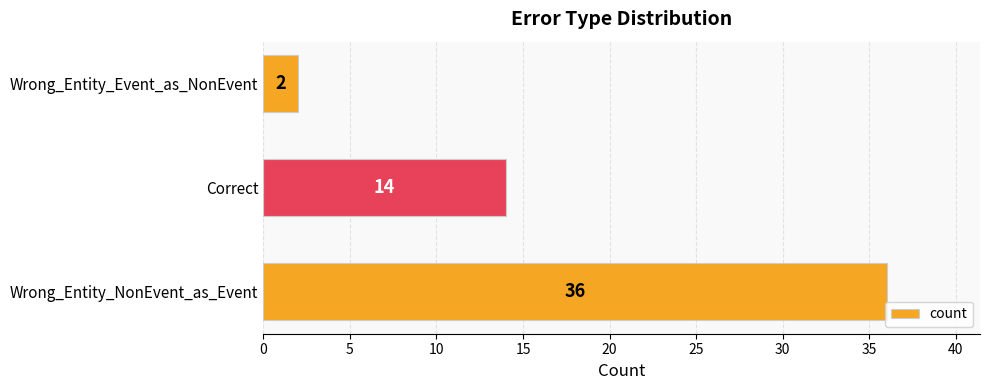

What is the greatest value displayed?

36